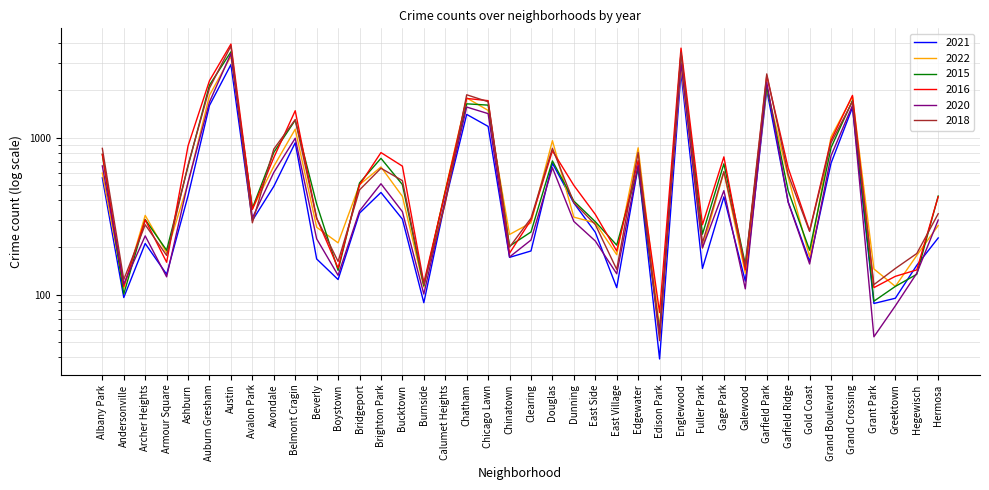

Reading right to left, extract all data points from this chart.

2021: Hermosa=230	Hegewisch=154	Greektown=95	Grant Park=88	Grand Crossing=1558	Grand Boulevard=688	Gold Coast=163	Garfield Ridge=390	Garfield Park=2018	Galewood=122	Gage Park=420	Fuller Park=147	Englewood=2604	Edison Park=39	Edgewater=655	East Village=111	East Side=250	Dunning=384	Douglas=687	Clearing=190	Chinatown=173	Chicago Lawn=1180	Chatham=1407	Calumet Heights=393	Burnside=89	Bucktown=303	Brighton Park=448	Bridgeport=331	Boystown=125	Beverly=169	Belmont Cragin=928	Avondale=490	Avalon Park=297	Austin=2919	Auburn Gresham=1605	Ashburn=427	Armour Square=135	Archer Heights=212	Andersonville=96	Albany Park=555
2022: Hermosa=276	Hegewisch=178	Greektown=113	Grant Park=146	Grand Crossing=1827	Grand Boulevard=1010	Gold Coast=174	Garfield Ridge=561	Garfield Park=2072	Galewood=137	Gage Park=605	Fuller Park=198	Englewood=2818	Edison Park=62	Edgewater=862	East Village=180	East Side=287	Dunning=312	Douglas=957	Clearing=287	Chinatown=242	Chicago Lawn=1492	Chatham=1791	Calumet Heights=462	Burnside=112	Bucktown=423	Brighton Park=651	Bridgeport=502	Boystown=214	Beverly=269	Belmont Cragin=1133	Avondale=657	Avalon Park=353	Austin=3297	Auburn Gresham=1863	Ashburn=514	Armour Square=185	Archer Heights=320	Andersonville=110	Albany Park=595
2015: Hermosa=425	Hegewisch=135	Greektown=113	Grant Park=91	Grand Crossing=1724	Grand Boulevard=864	Gold Coast=192	Garfield Ridge=460	Garfield Park=2120	Galewood=156	Gage Park=682	Fuller Park=243	Englewood=3485	Edison Park=57	Edgewater=641	East Village=207	East Side=292	Dunning=395	Douglas=712	Clearing=251	Chinatown=204	Chicago Lawn=1612	Chatham=1643	Calumet Heights=453	Burnside=114	Bucktown=503	Brighton Park=739	Bridgeport=515	Boystown=143	Beverly=378	Belmont Cragin=1293	Avondale=806	Avalon Park=355	Austin=3522	Auburn Gresham=2163	Ashburn=659	Armour Square=192	Archer Heights=301	Andersonville=101	Albany Park=782
2016: Hermosa=421	Hegewisch=144	Greektown=131	Grant Park=111	Grand Crossing=1859	Grand Boulevard=964	Gold Coast=256	Garfield Ridge=642	Garfield Park=2479	Galewood=144	Gage Park=755	Fuller Park=279	Englewood=3718	Edison Park=77	Edgewater=715	East Village=190	East Side=325	Dunning=497	Douglas=825	Clearing=299	Chinatown=184	Chicago Lawn=1721	Chatham=1778	Calumet Heights=450	Burnside=119	Bucktown=659	Brighton Park=804	Bridgeport=500	Boystown=148	Beverly=307	Belmont Cragin=1485	Avondale=747	Avalon Park=349	Austin=3945	Auburn Gresham=2308	Ashburn=888	Armour Square=161	Archer Heights=300	Andersonville=113	Albany Park=784
2020: Hermosa=299	Hegewisch=137	Greektown=85	Grant Park=54	Grand Crossing=1603	Grand Boulevard=767	Gold Coast=157	Garfield Ridge=388	Garfield Park=2255	Galewood=109	Gage Park=460	Fuller Park=199	Englewood=2981	Edison Park=57	Edgewater=666	East Village=136	East Side=220	Dunning=293	Douglas=644	Clearing=223	Chinatown=174	Chicago Lawn=1423	Chatham=1567	Calumet Heights=404	Burnside=101	Bucktown=338	Brighton Park=509	Bridgeport=342	Boystown=133	Beverly=227	Belmont Cragin=992	Avondale=601	Avalon Park=308	Austin=3435	Auburn Gresham=1688	Ashburn=521	Armour Square=130	Archer Heights=237	Andersonville=117	Albany Park=661
2018: Hermosa=328	Hegewisch=183	Greektown=147	Grant Park=116	Grand Crossing=1700	Grand Boulevard=928	Gold Coast=253	Garfield Ridge=583	Garfield Park=2548	Galewood=152	Gage Park=608	Fuller Park=214	Englewood=3488	Edison Park=51	Edgewater=805	East Village=145	East Side=280	Dunning=386	Douglas=856	Clearing=307	Chinatown=201	Chicago Lawn=1694	Chatham=1876	Calumet Heights=382	Burnside=116	Bucktown=533	Brighton Park=639	Bridgeport=465	Boystown=163	Beverly=307	Belmont Cragin=1304	Avondale=846	Avalon Park=287	Austin=3838	Auburn Gresham=2070	Ashburn=670	Armour Square=178	Archer Heights=279	Andersonville=125	Albany Park=855